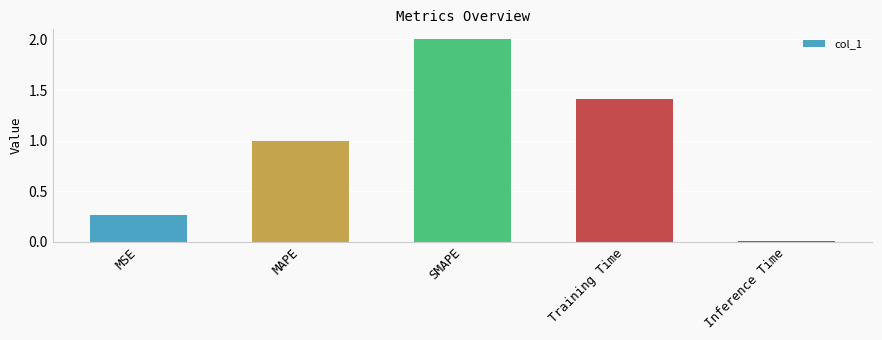

What is the label of the 3rd bar from the right?

SMAPE